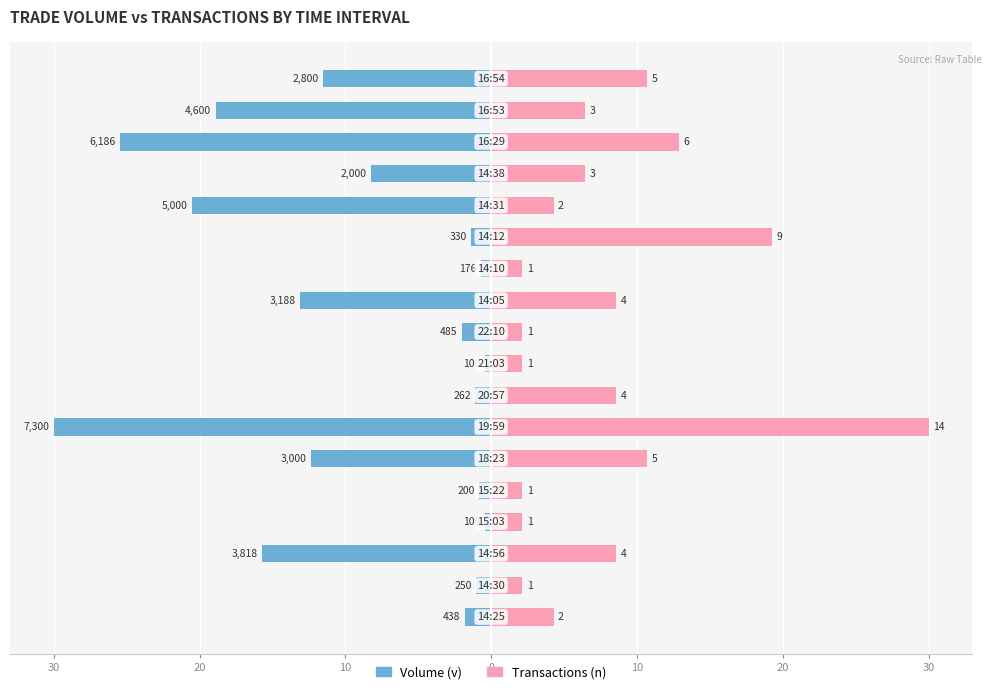

What is the lowest value of the Volume (v) series?

-30.0